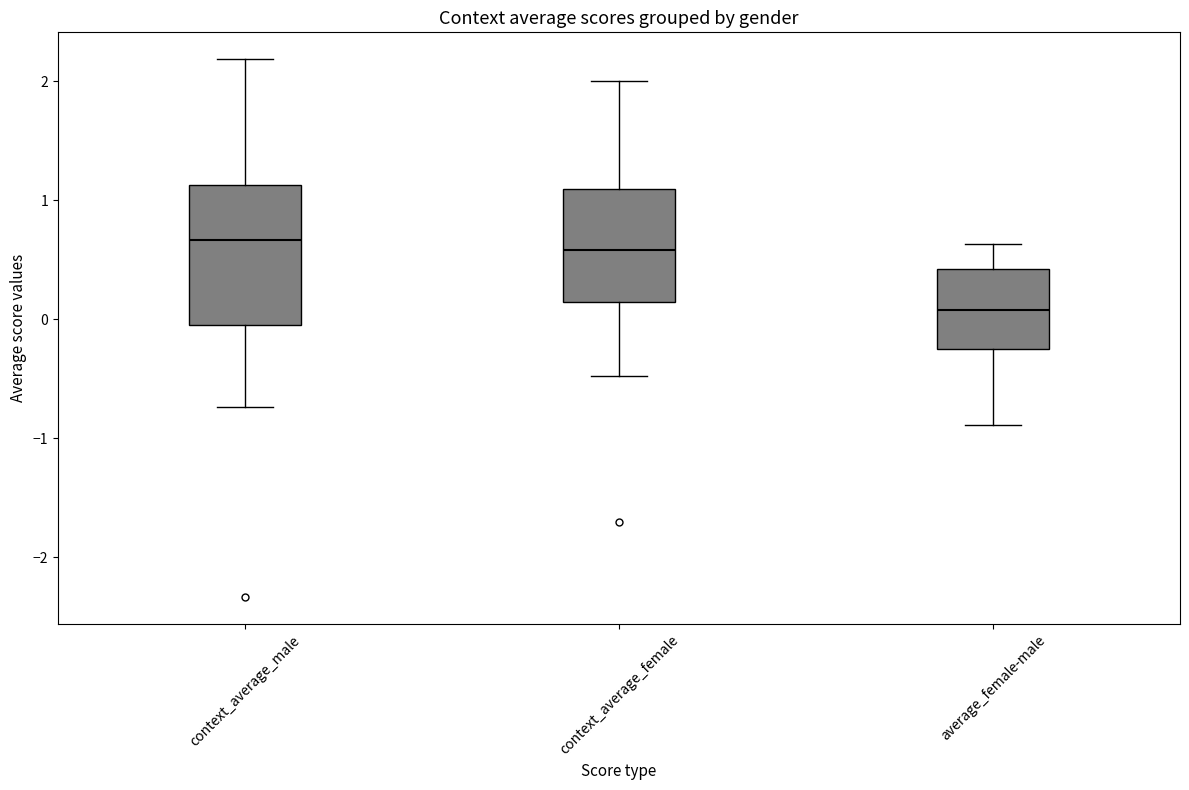

Reading left to right, read every box against the y-axis: the position of its median line, the range the box covers, and the ends of its whiskers. The values are not printed on the chart, so give them approximately, as read against the axis.

context_average_male: median 0.7, box 0.0 to 1.1, whiskers -0.7 to 2.2
context_average_female: median 0.6, box 0.1 to 1.1, whiskers -0.5 to 2.0
average_female-male: median 0.1, box -0.3 to 0.4, whiskers -0.9 to 0.6